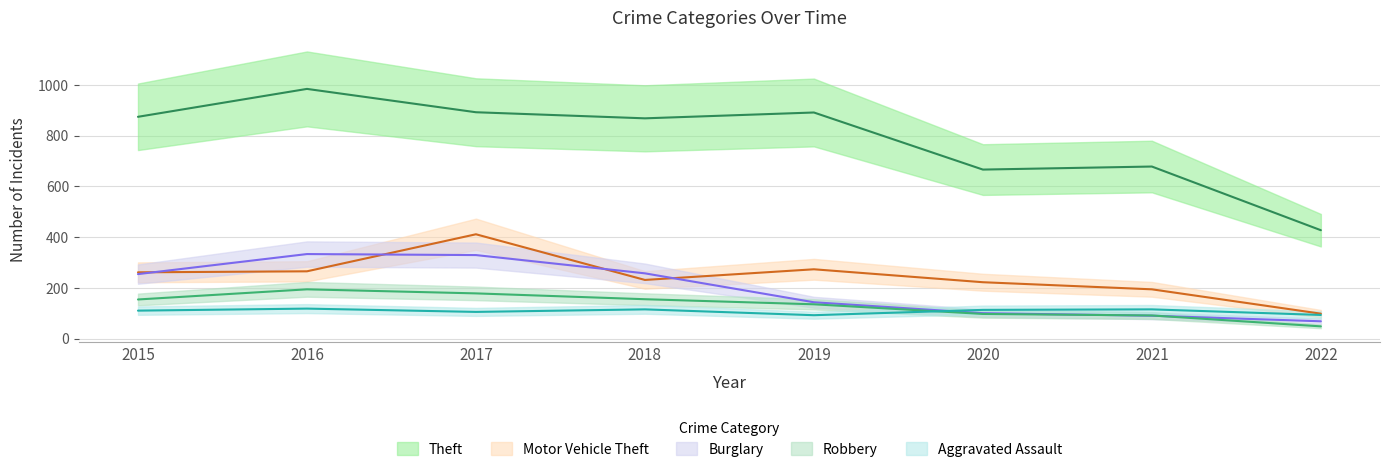

How many lines are shown in the chart?

5